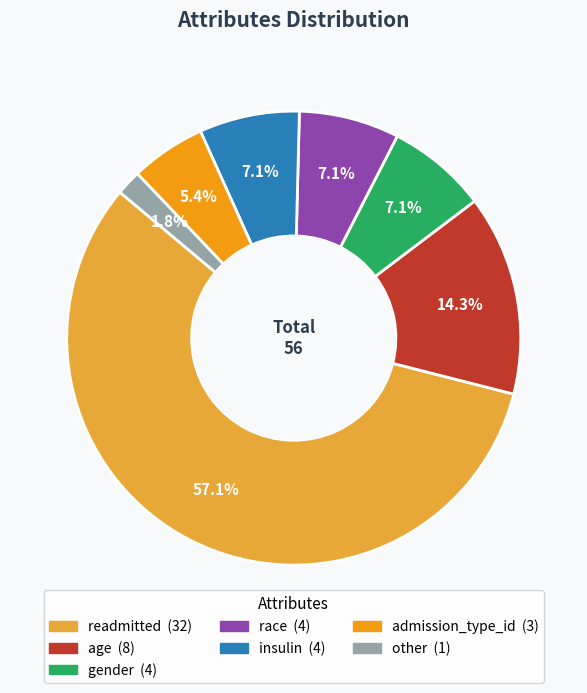

To the nearest percent, what is the difference between the readmitted and age slice percentages?

43%